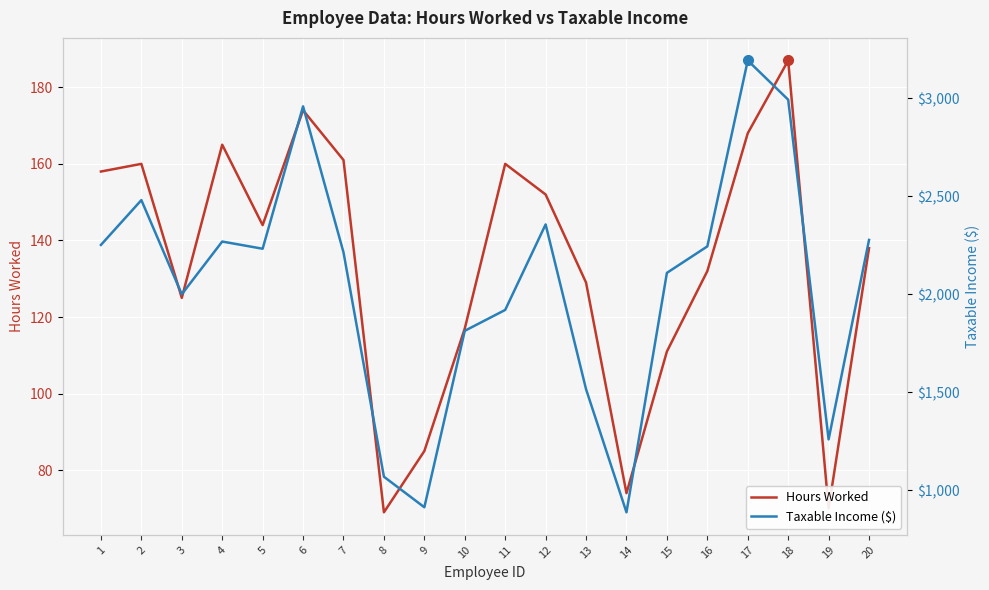

How many values in the Hours Worked series are below 144?

10